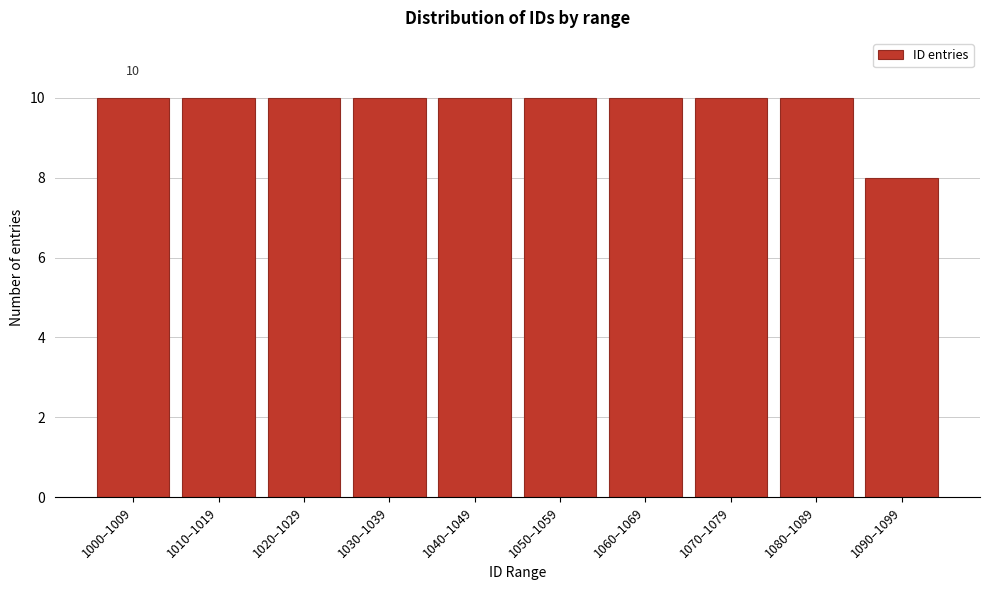

Reading left to right, extract all data points from this chart.

1000–1009=10	1010–1019=10	1020–1029=10	1030–1039=10	1040–1049=10	1050–1059=10	1060–1069=10	1070–1079=10	1080–1089=10	1090–1099=8